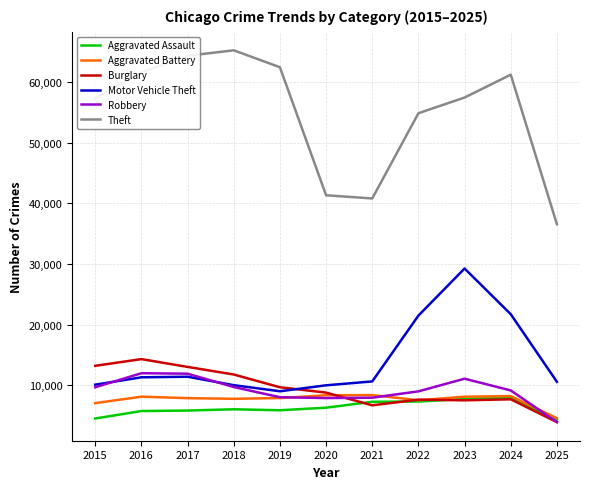

Which series has the largest range (max minus min)?

Theft